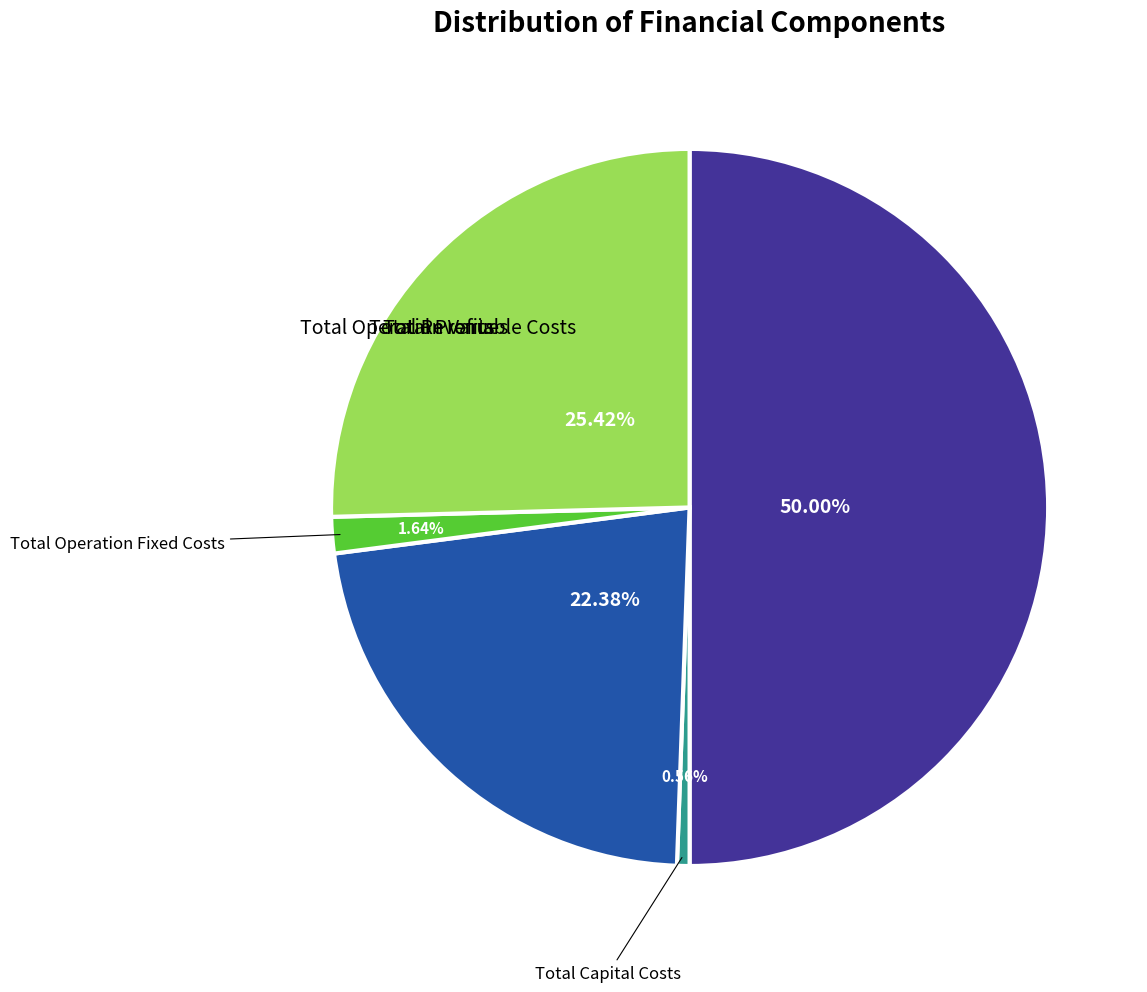

Count the number of slices in the pie.

5